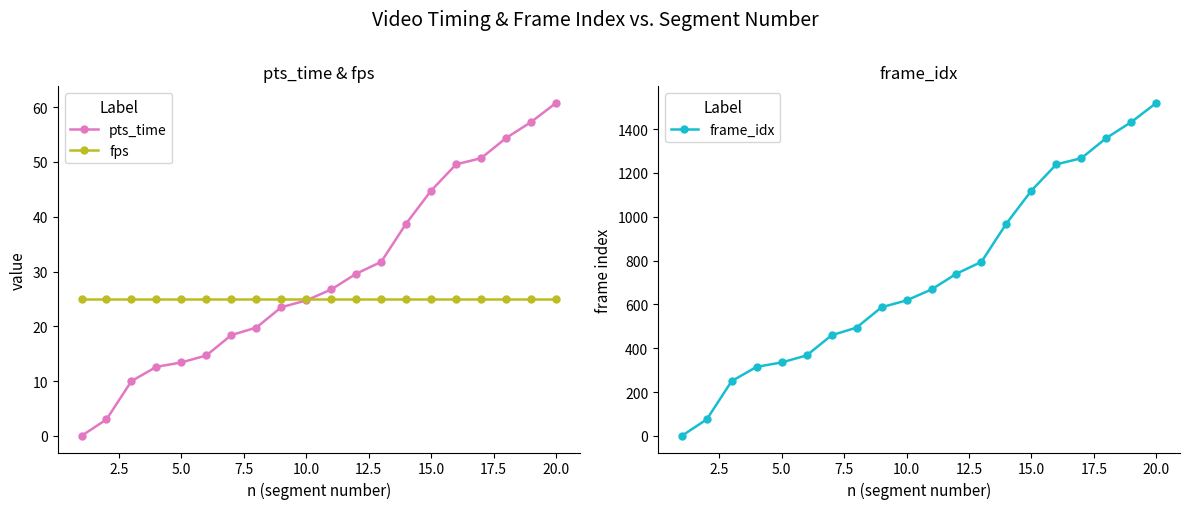

Rank the series by their maximum value, from highest to lowest.

frame_idx, pts_time, fps